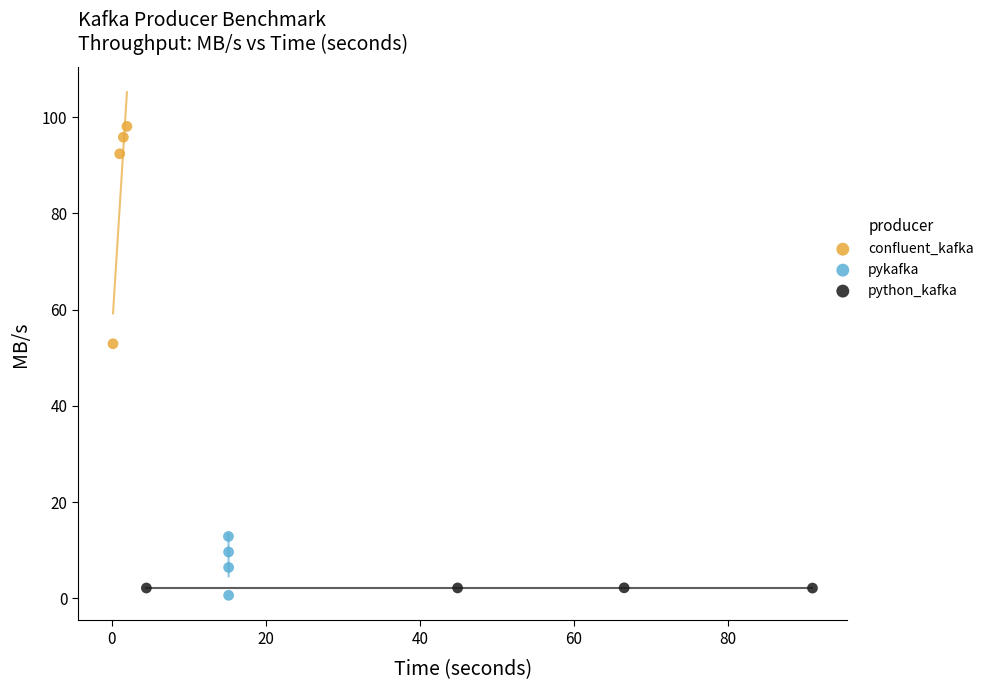

Which series has the widest spread of Y values?

confluent_kafka